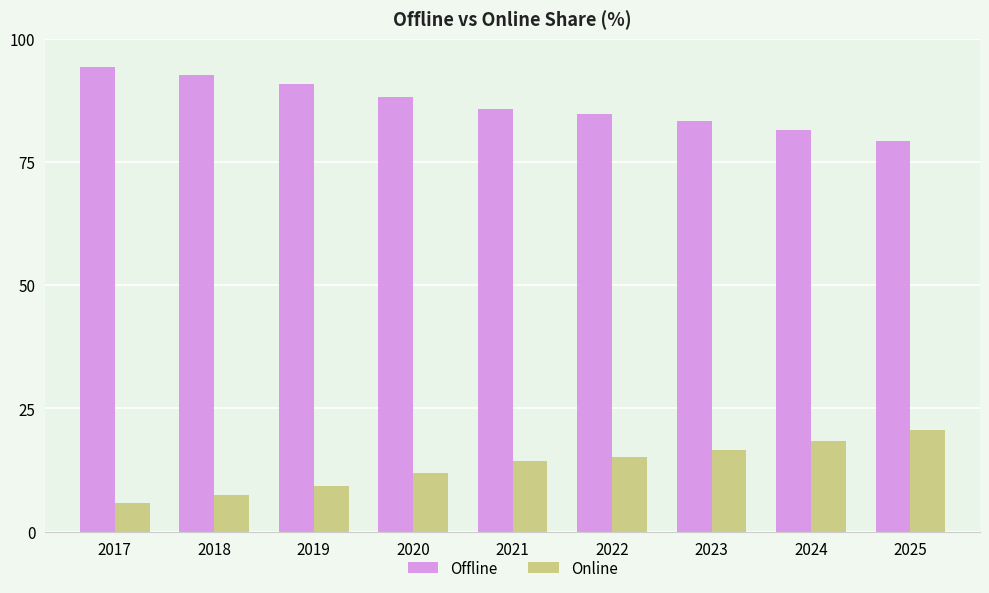

What is the maximum value shown in the chart?

94.2